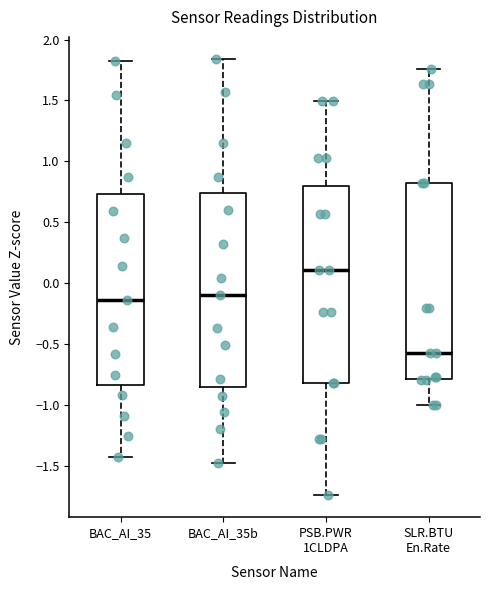

Which box's median line is the lowest?

SLR.BTU En.Rate